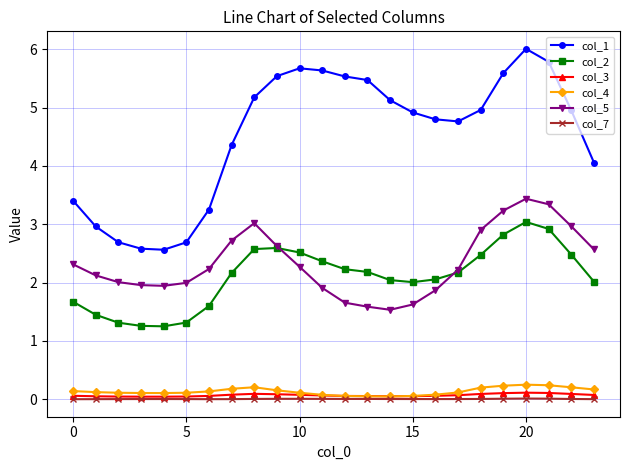

Is this an area chart (filled region under the line)?

No